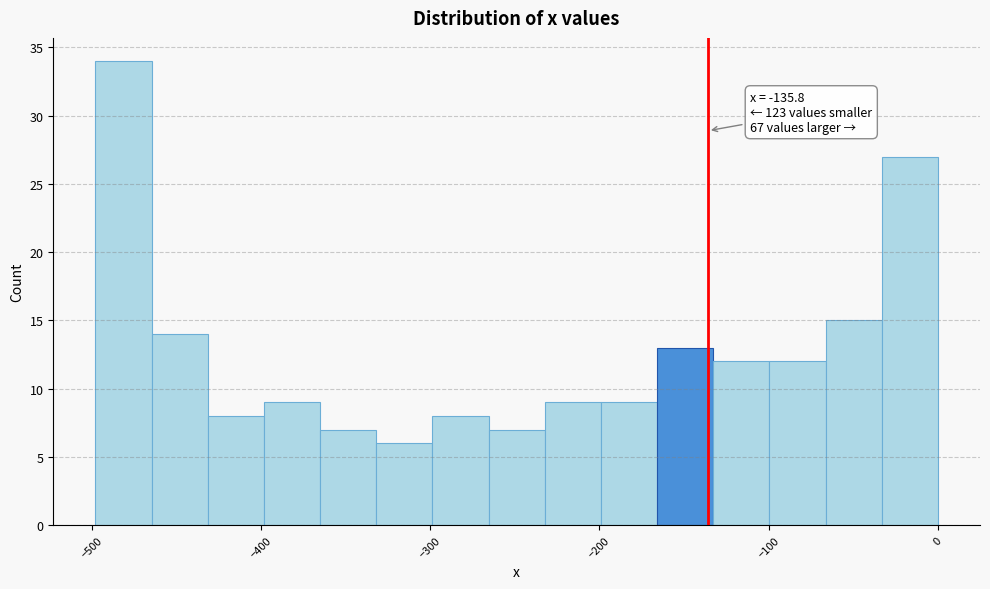

Around what value on the x-axis is the tallest bar? Give the approximate position of its centre, as read against the axis.

-480